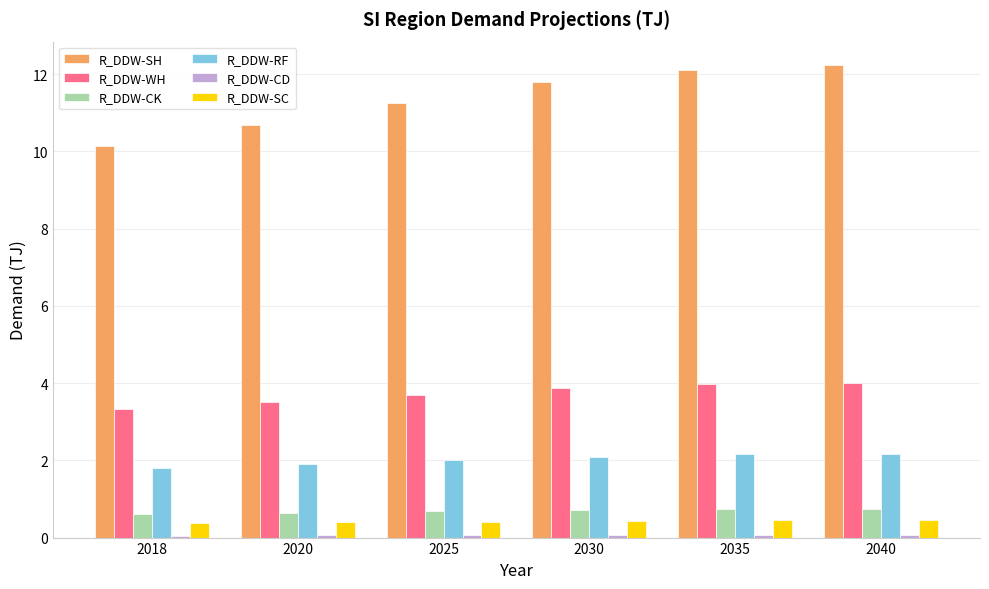

What is the spread (max minus min) of values at 2040?

12.2